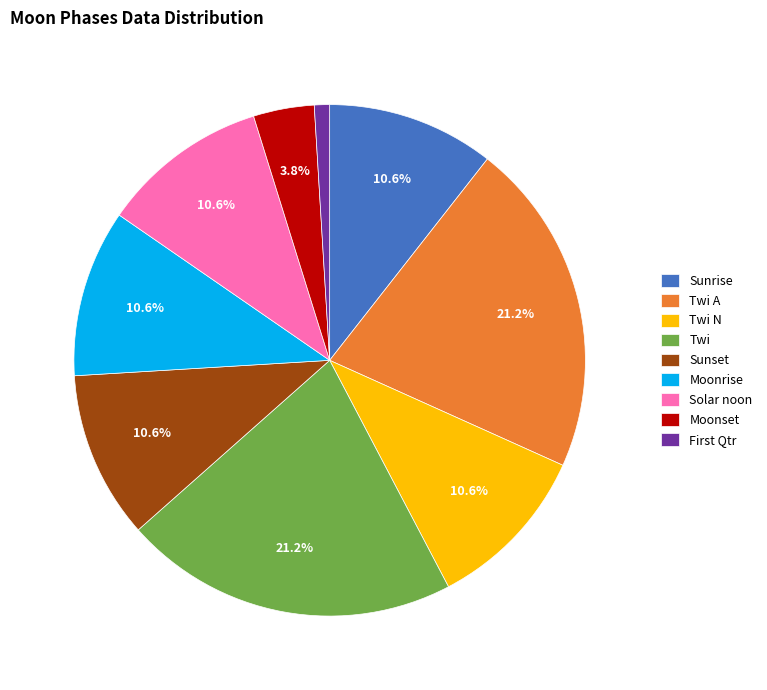

Approximately how many times larger is the value at Twi compared to Sunrise?

2.0